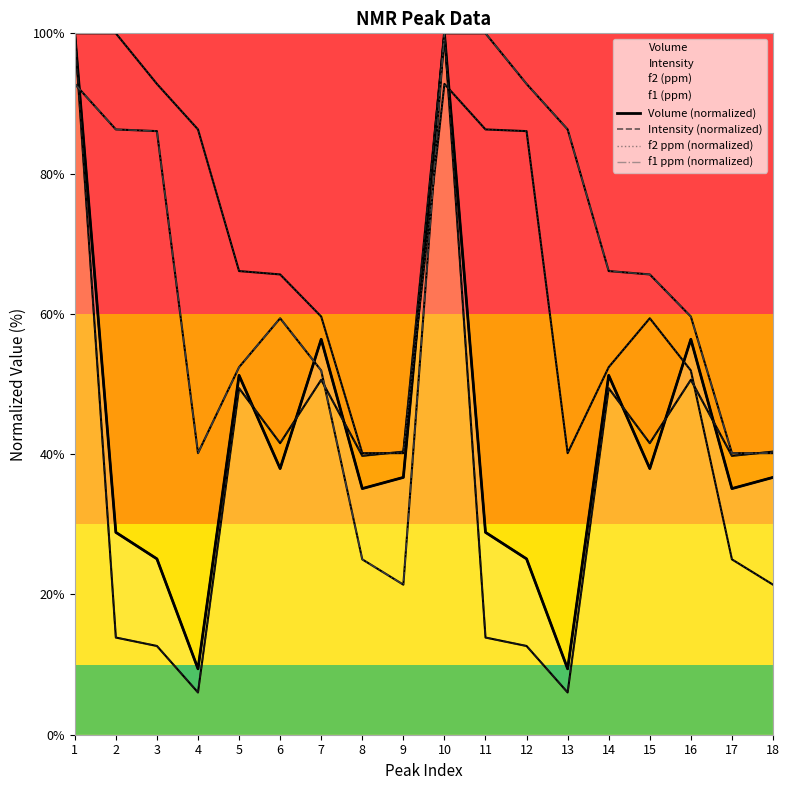

At which label is f1 ppm (normalized) closest to 60?

16